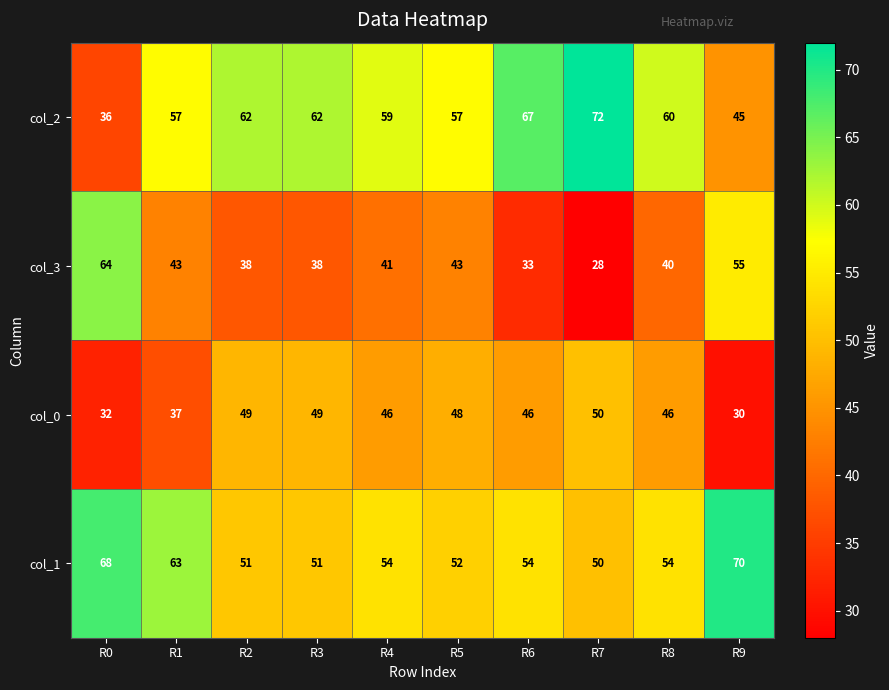

True or false: col_2 has a value of 107 at R2.

False